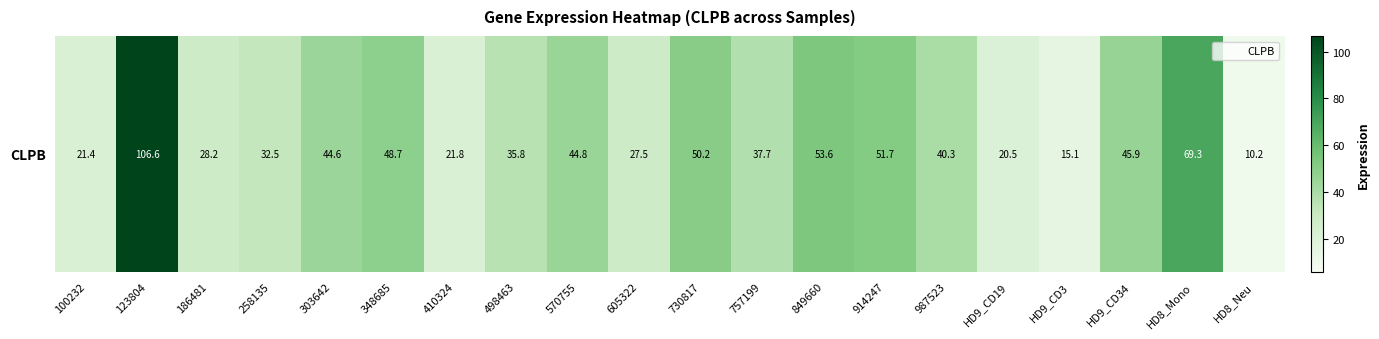

What is the difference between the values at 987523 and 849660?

13.2